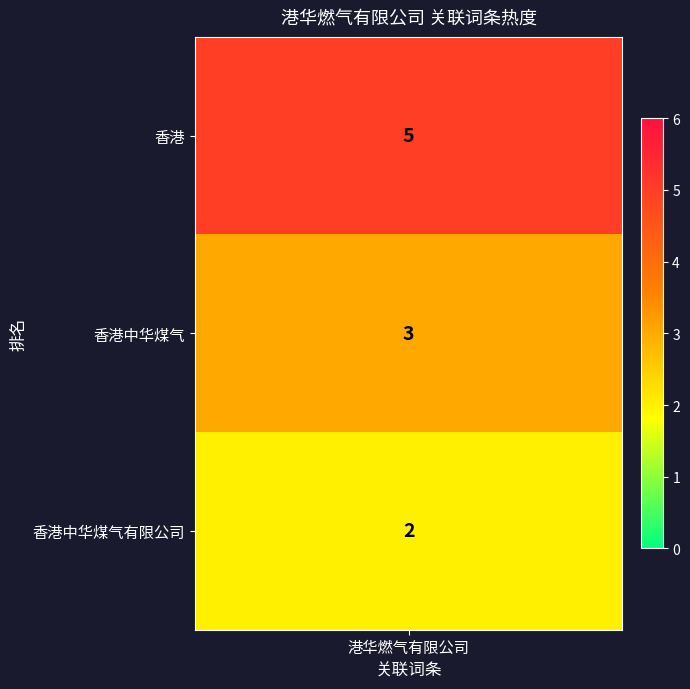

What is the approximate value at 香港中华煤气有限公司?

2